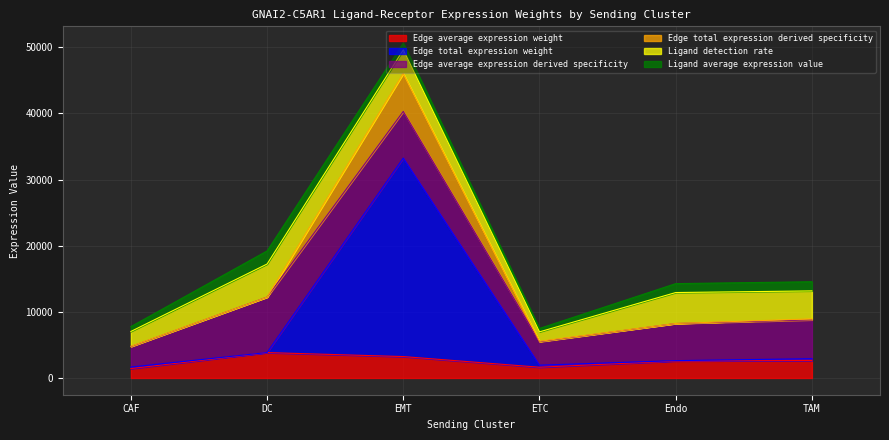

True or false: Edge average expression weight has a value of 2642.8 at TAM.

True